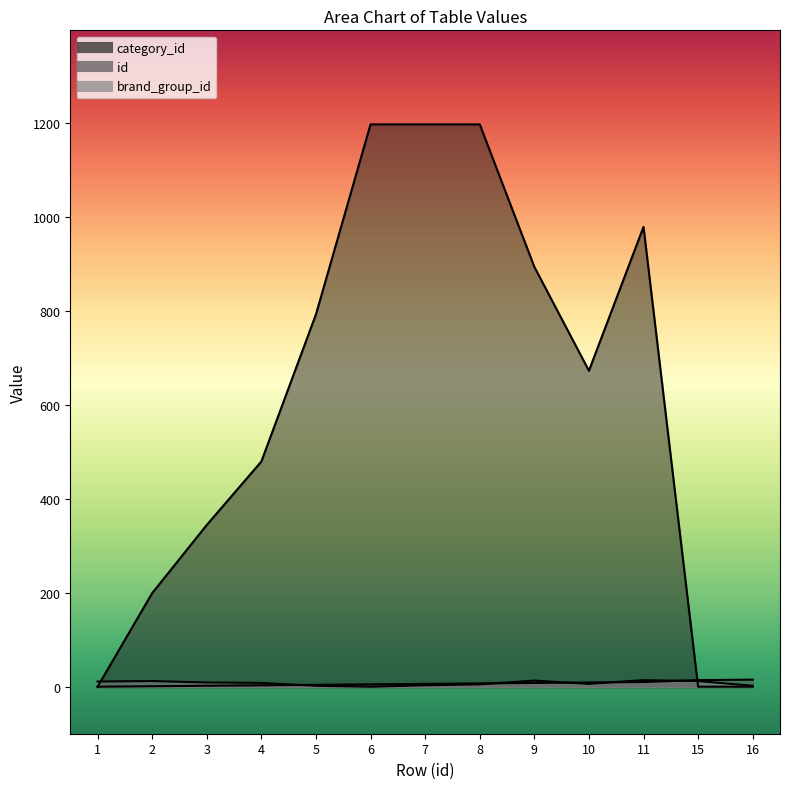

Which series ends up on top after the final intersection of category_id and brand_group_id?

brand_group_id